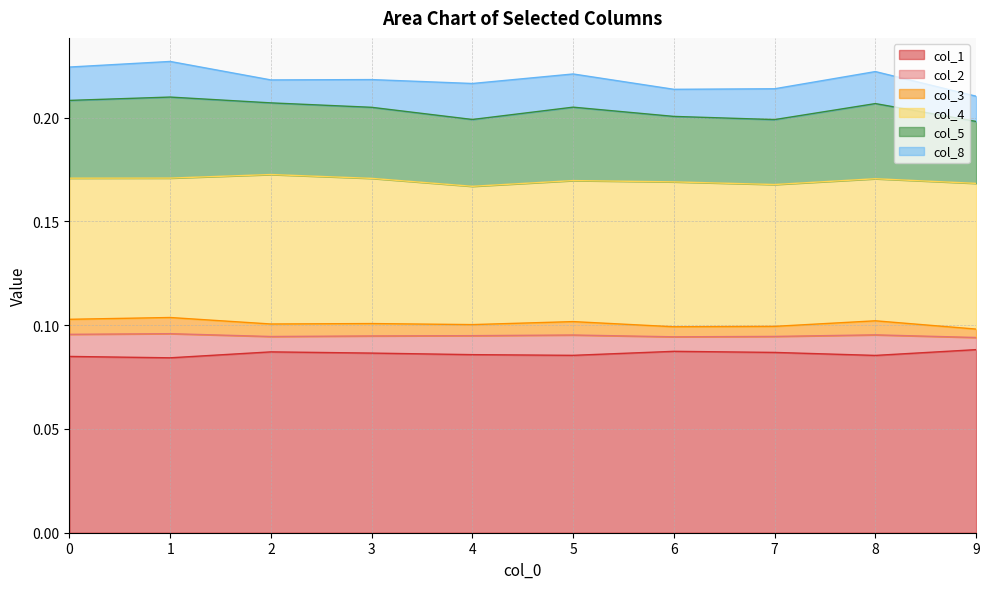

True or false: col_1 has a value of 0.0 at 4.

False